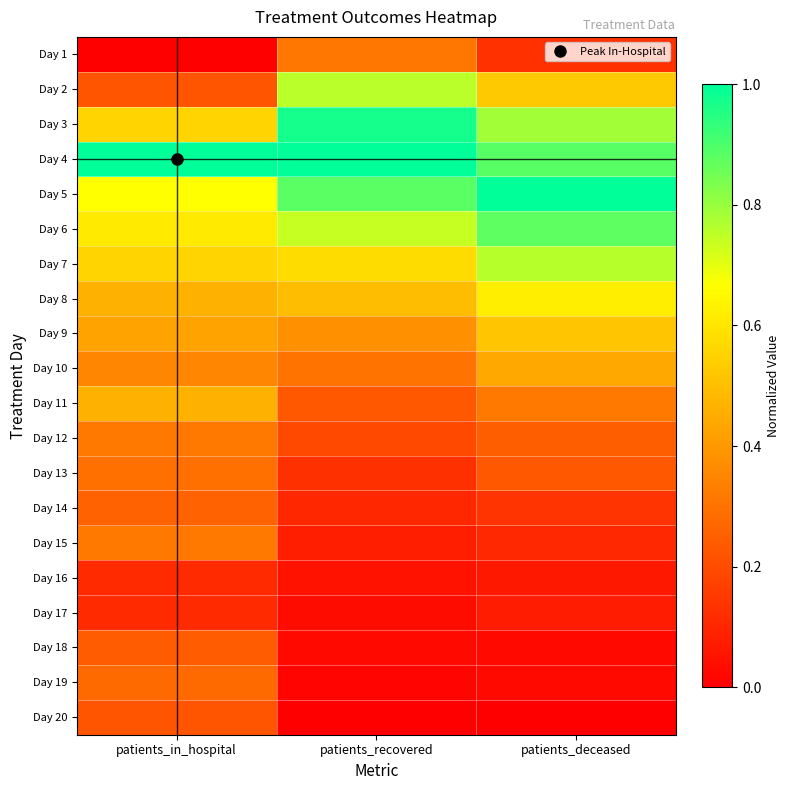

How many series are shown in this chart?

20